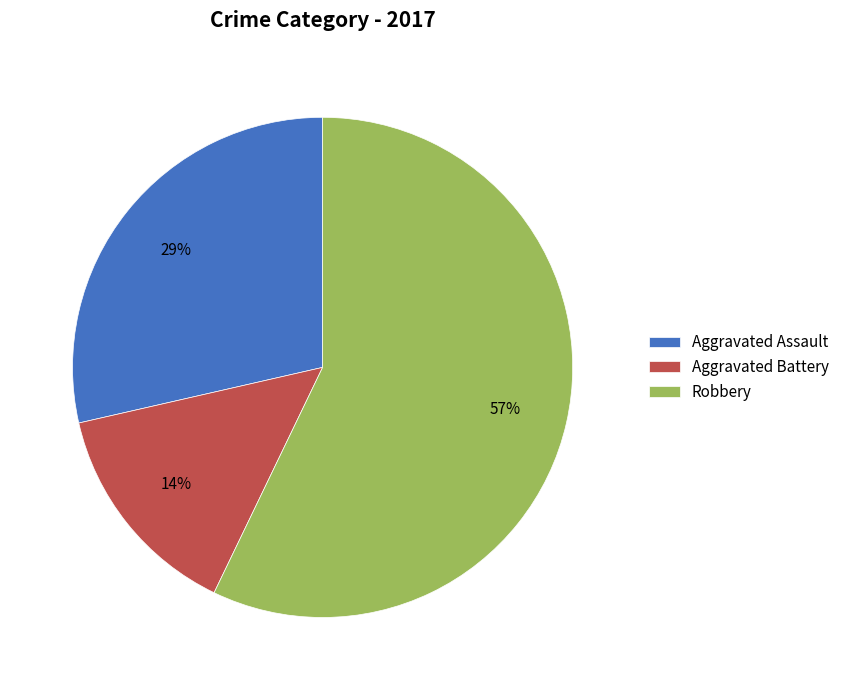

Do Robbery and Aggravated Battery together represent more than half of the pie?

Yes